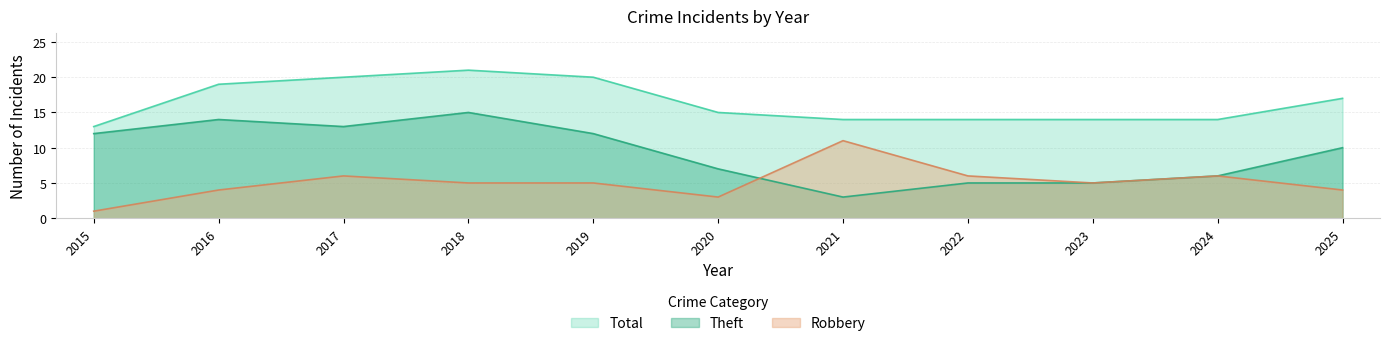

At which category does the chart reach its peak across all series?

2018